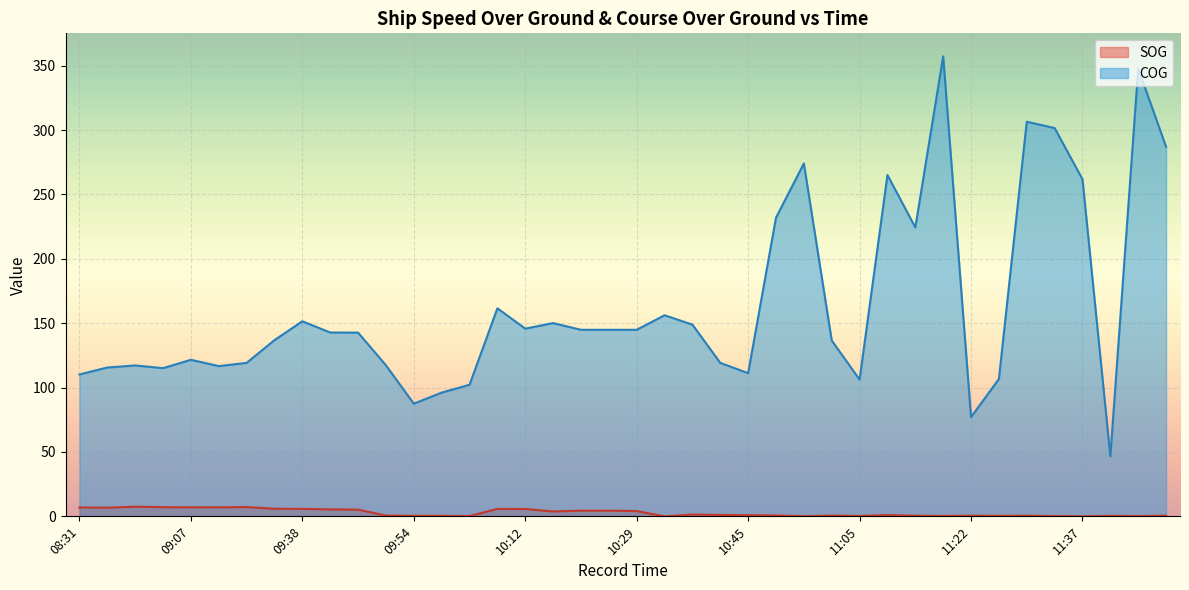

Is it true that SOG equals 0.2 at 11:51?

False